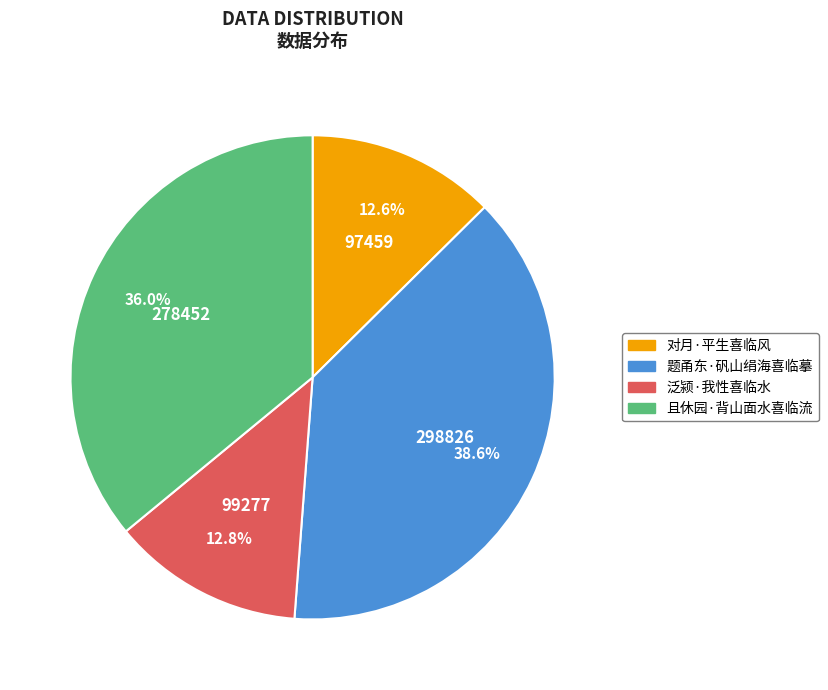

Approximately how many times larger is the value at 对月·平生喜临风 compared to 泛颍·我性喜临水?

1.0